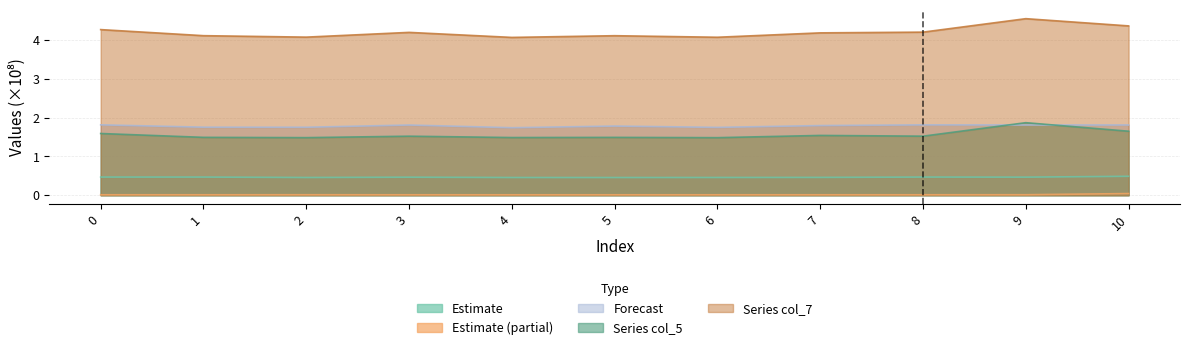

The Forecast series shows 1.7 at 6. True or false?

True